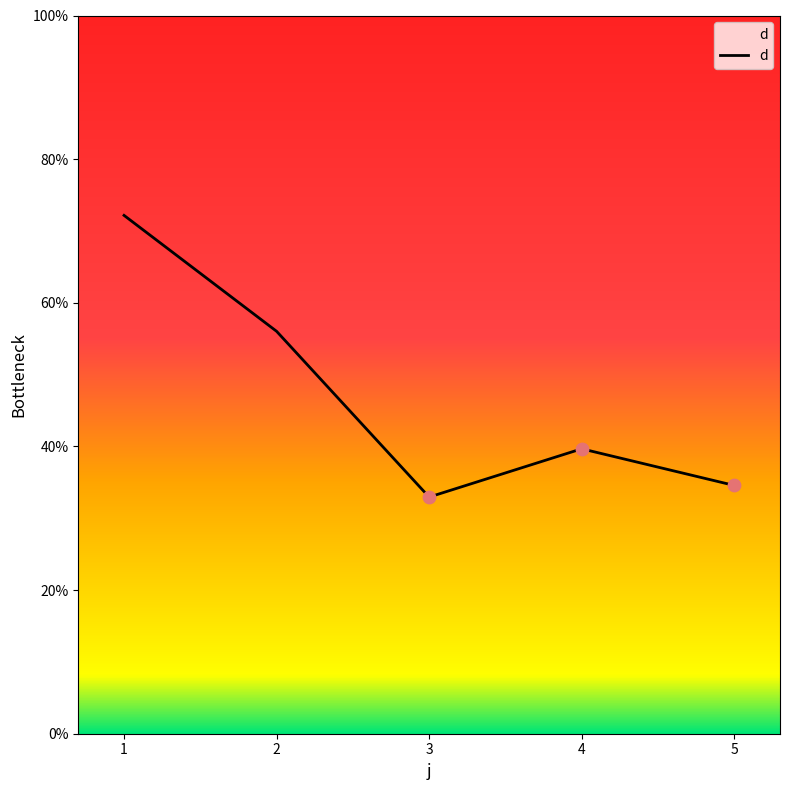

Between 3 and 4, which is larger?

4